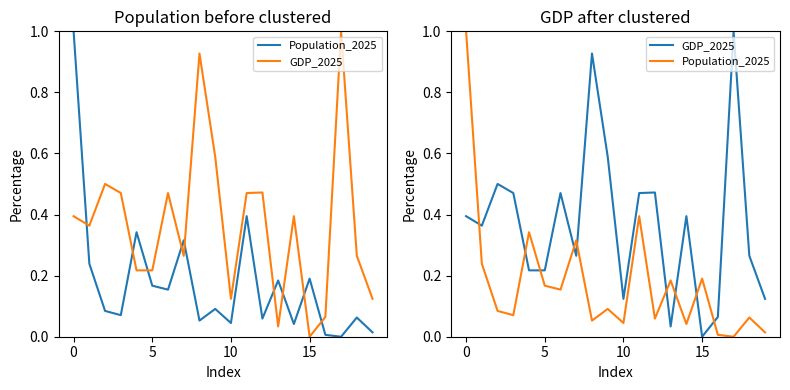

What is the value of the GDP_2025 point at the 17th from the left?

0.1